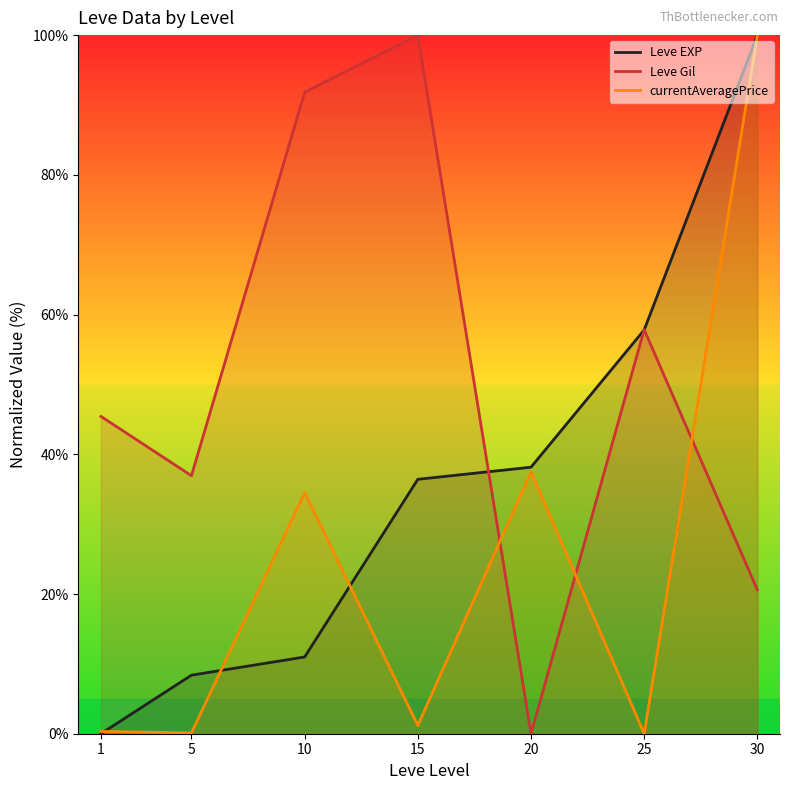

Between 1 and 25, which series saw the biggest shift?

Leve EXP